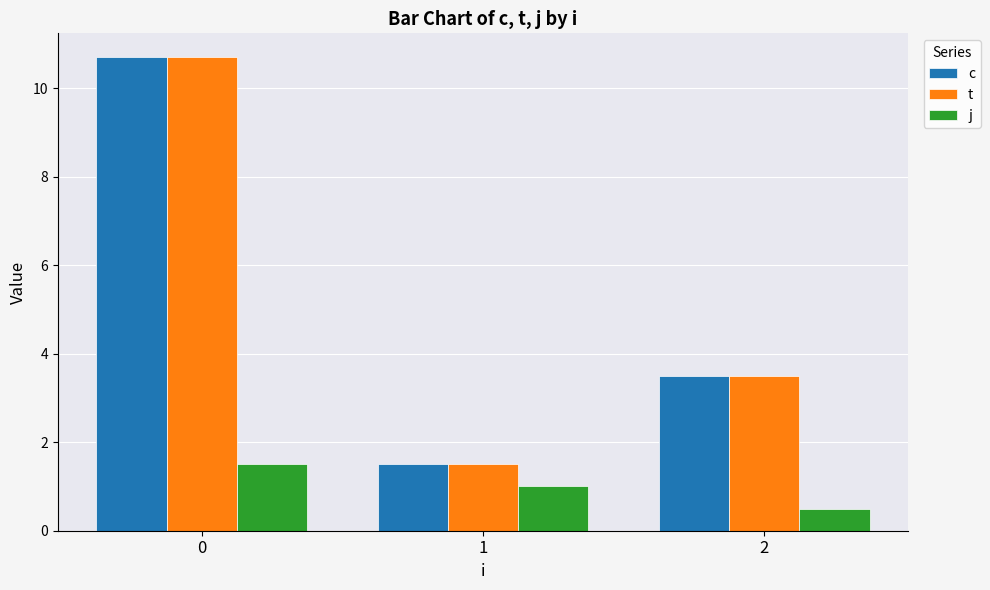

What is the sum of all c values?

15.7